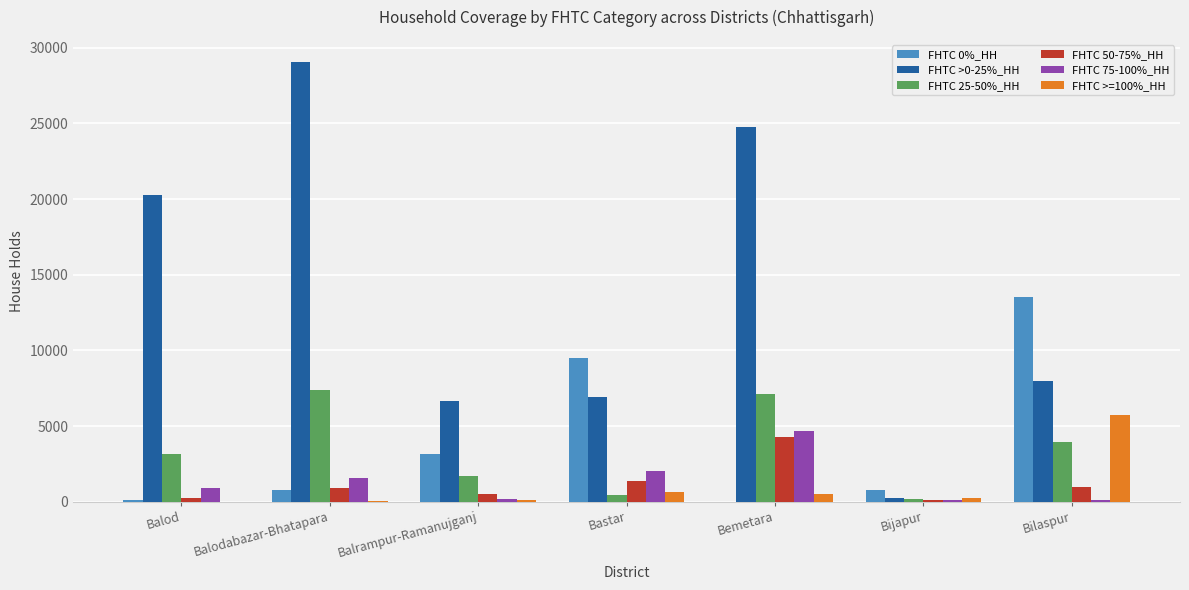

Is the value of FHTC 75-100%_HH at Bilaspur greater than the value of FHTC 25-50%_HH at Balod?

No